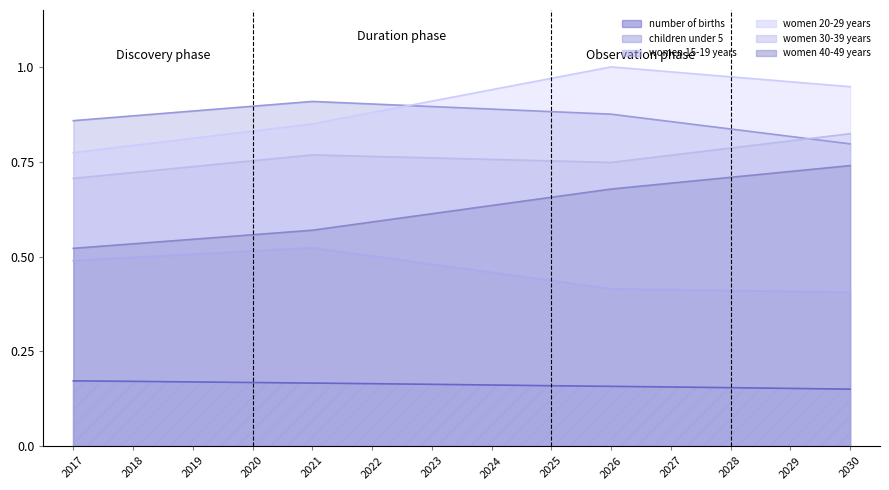

Reading left to right, transcribe all the data shown in this chart.

number of births: 2017=0.2	2018=0.2	2019=0.2	2020=0.2	2021=0.2	2022=0.2	2023=0.2	2024=0.2	2025=0.2	2026=0.2	2027=0.2	2028=0.2	2029=0.2	2030=0.2
children under 5: 2017=0.9	2018=0.9	2019=0.9	2020=0.9	2021=0.9	2022=0.9	2023=0.9	2024=0.9	2025=0.9	2026=0.9	2027=0.9	2028=0.8	2029=0.8	2030=0.8
women 15-19 years: 2017=0.5	2018=0.5	2019=0.5	2020=0.5	2021=0.5	2022=0.5	2023=0.5	2024=0.5	2025=0.4	2026=0.4	2027=0.4	2028=0.4	2029=0.4	2030=0.4
women 20-29 years: 2017=0.8	2018=0.8	2019=0.8	2020=0.8	2021=0.8	2022=0.9	2023=0.9	2024=0.9	2025=1.0	2026=1.0	2027=1.0	2028=1.0	2029=1.0	2030=0.9
women 30-39 years: 2017=0.7	2018=0.7	2019=0.7	2020=0.8	2021=0.8	2022=0.8	2023=0.8	2024=0.8	2025=0.8	2026=0.7	2027=0.8	2028=0.8	2029=0.8	2030=0.8
women 40-49 years: 2017=0.5	2018=0.5	2019=0.5	2020=0.6	2021=0.6	2022=0.6	2023=0.6	2024=0.6	2025=0.7	2026=0.7	2027=0.7	2028=0.7	2029=0.7	2030=0.7